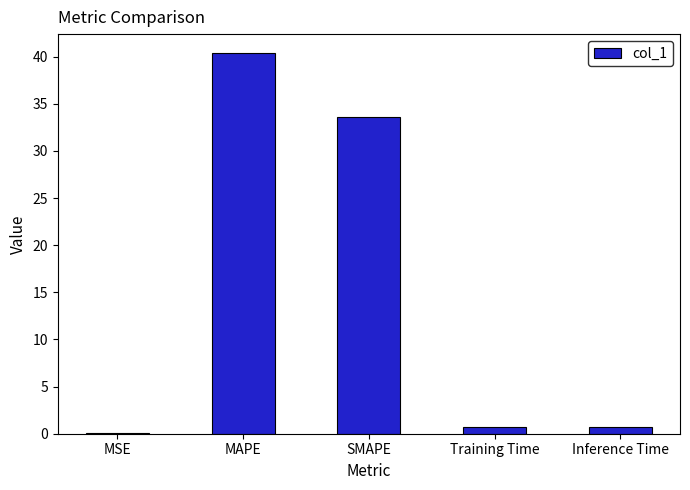

Reading left to right, list all the values displayed in this chart.

0.1	40.4	33.6	0.7	0.7